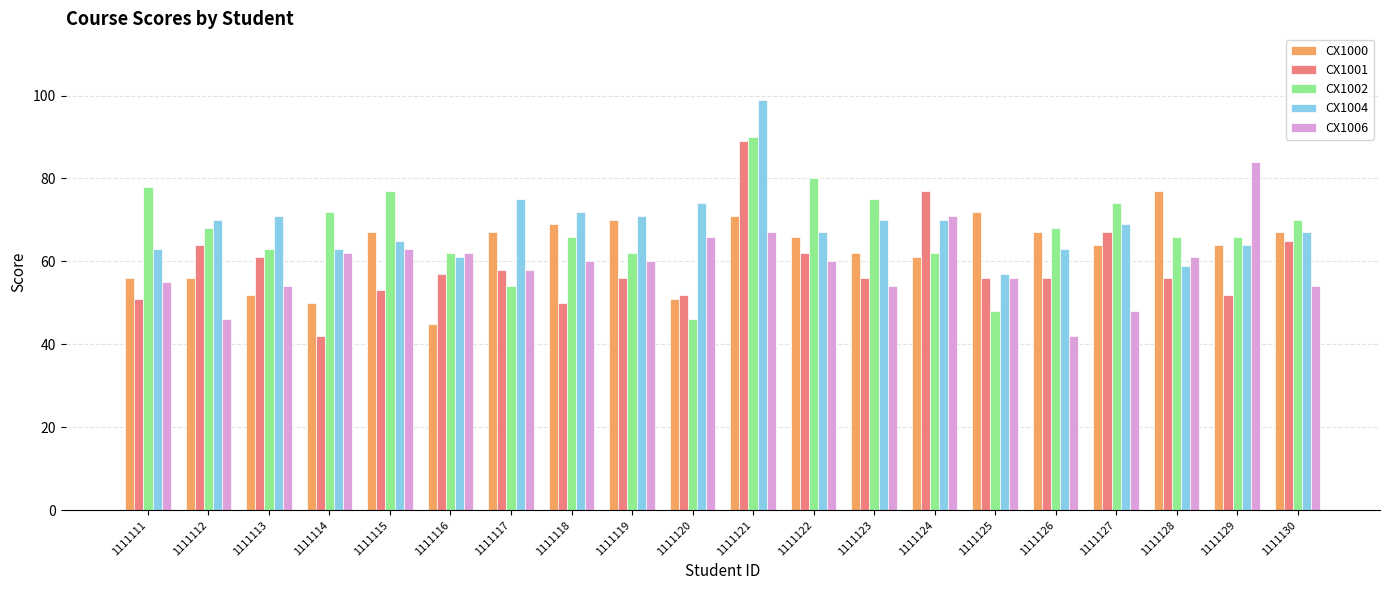

Does the chart contain any negative values?

No